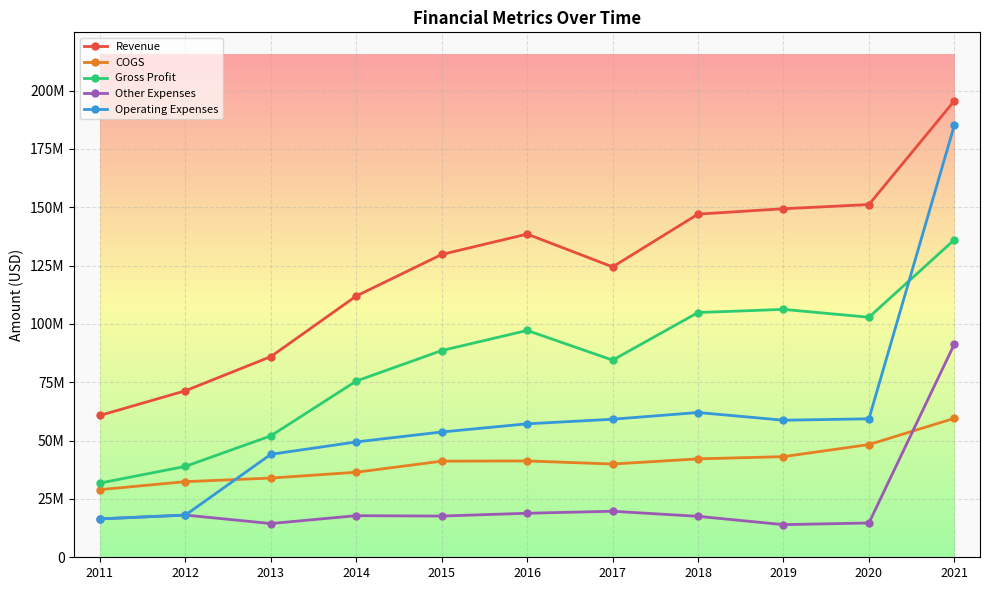

Which series has the largest total across all categories?

Revenue